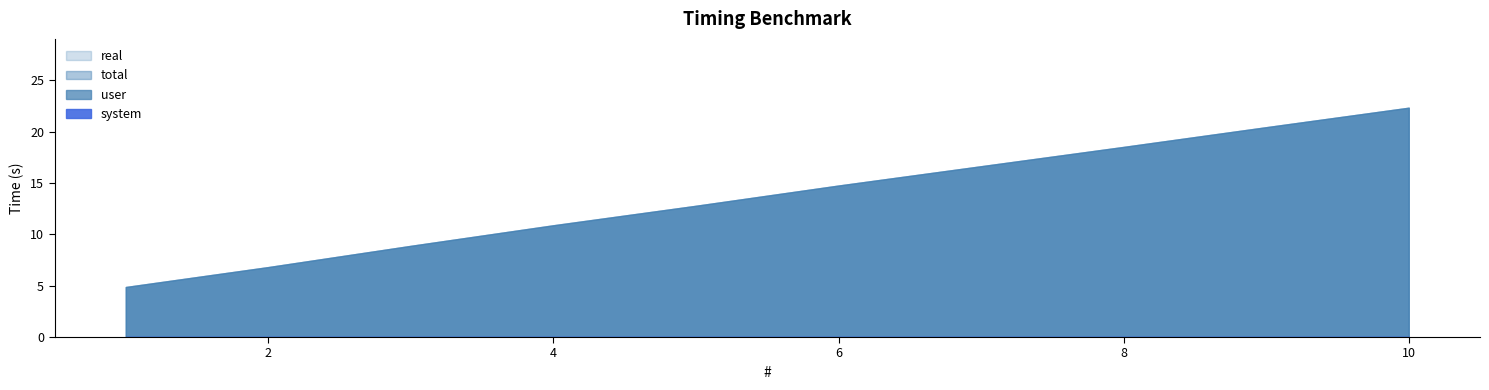

Which series changed the most between 1 and 8?

real